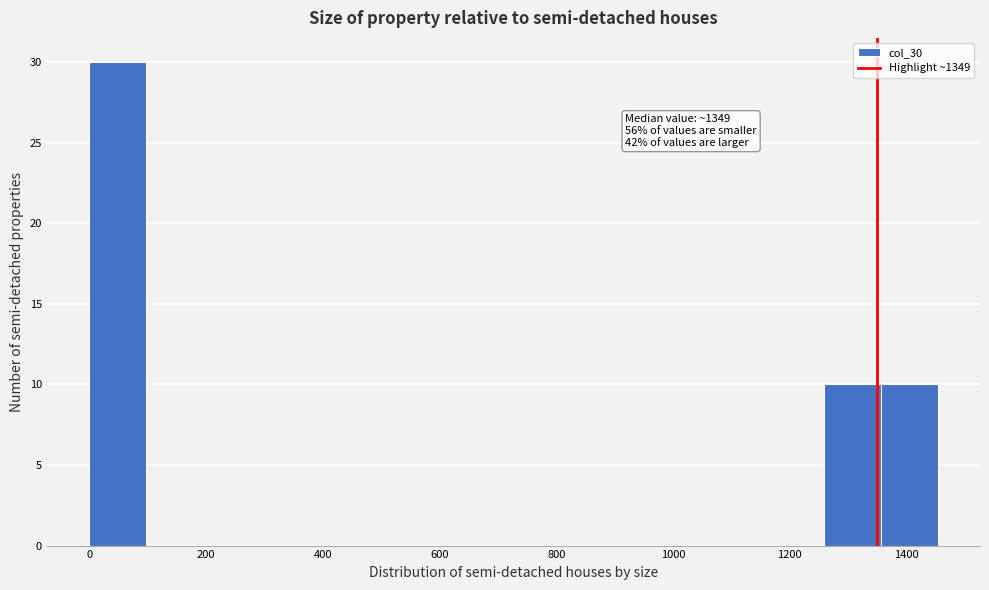

Which range on the x-axis has the tallest bar?

0 to 100